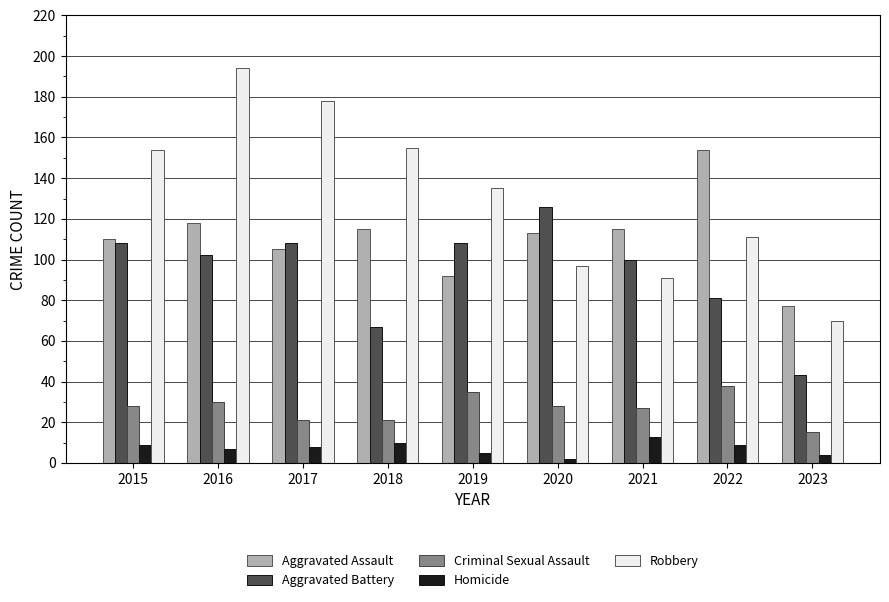

What is the sum of all Aggravated Battery values?

843